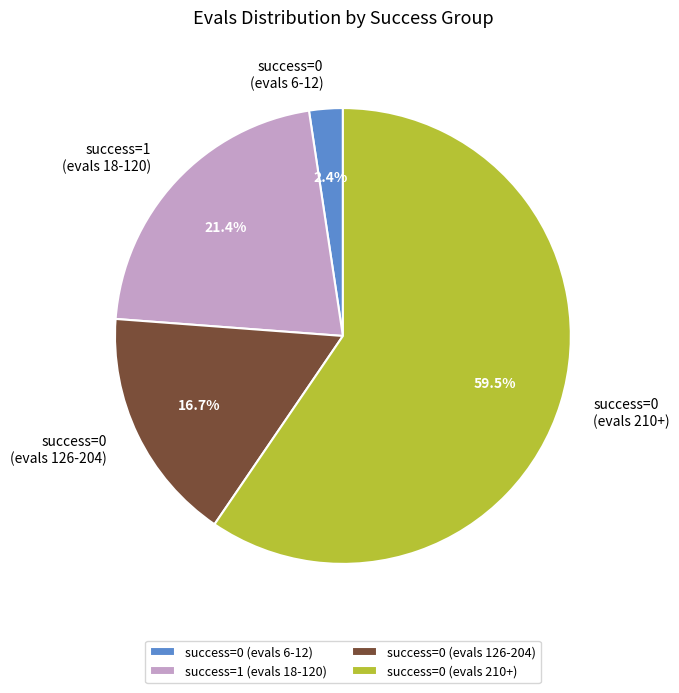

Which category accounts for the majority?

success=0 (evals 210+)